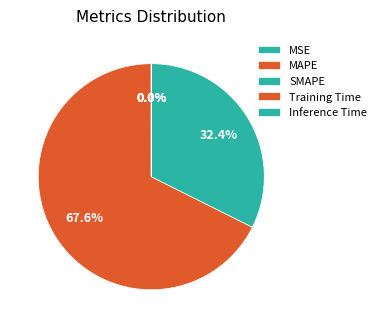

True or false: MAPE accounts for 68% of the total.

True